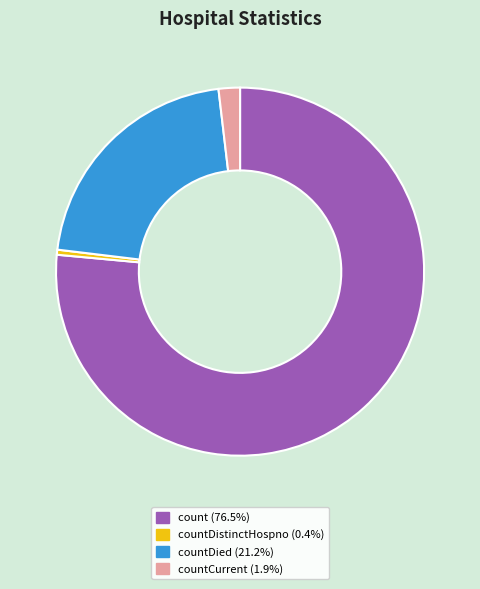

Is there any slice that represents more than half of the pie?

Yes